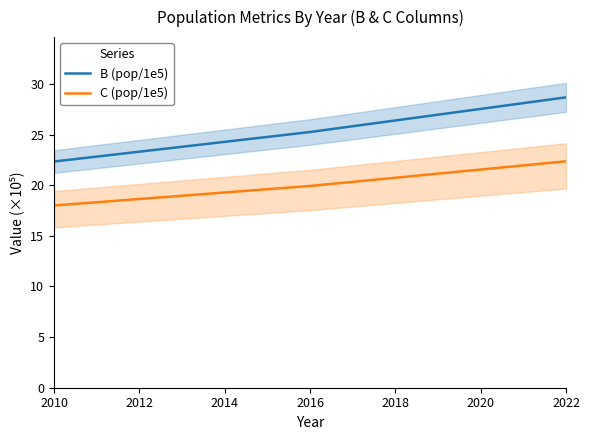

True or false: C (pop/1e5) and B (pop/1e5) intersect in this chart.

False